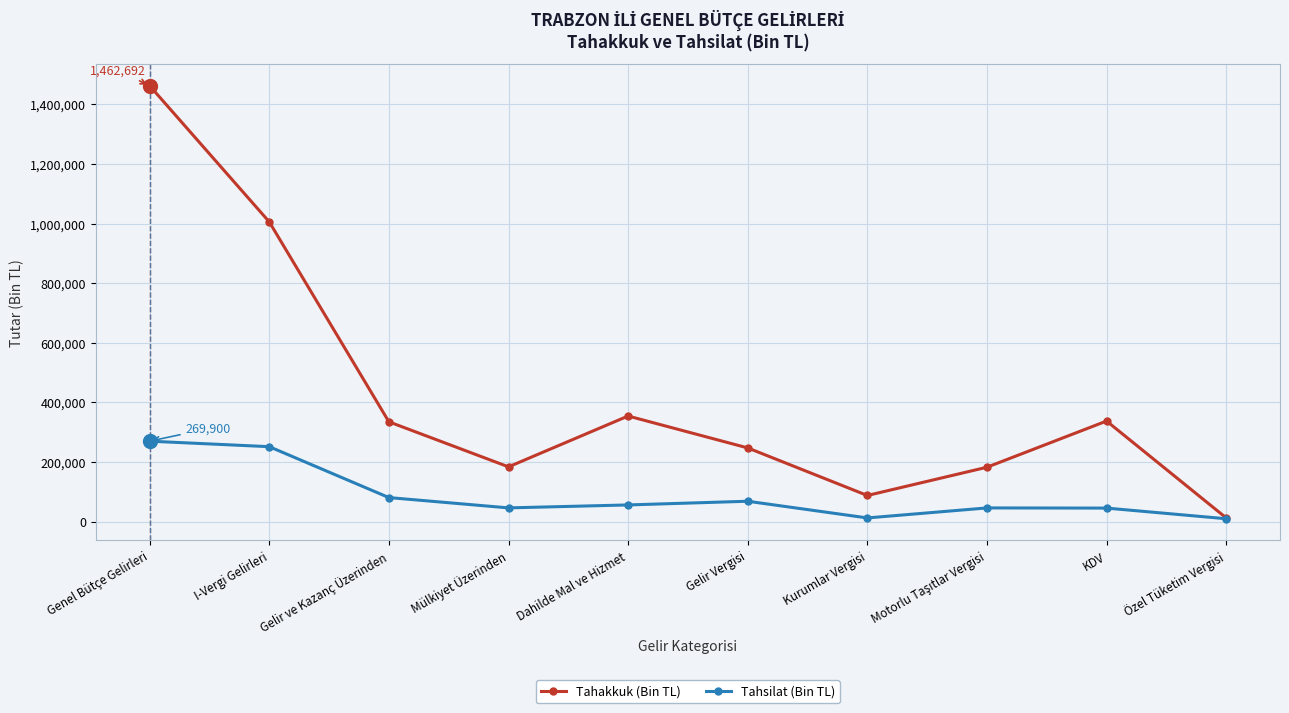

Read the Tahakkuk (Bin TL) value at Dahilde Mal ve Hizmet, to the nearest 10.

354340